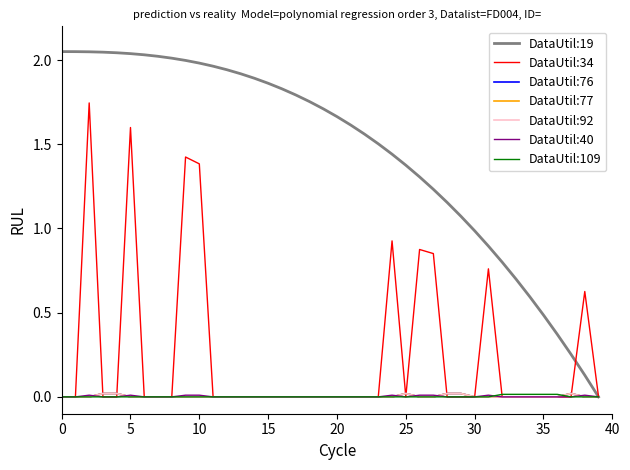

In DataUtil:77, how many points are higher than both neighbors (excluding endpoints)?

2